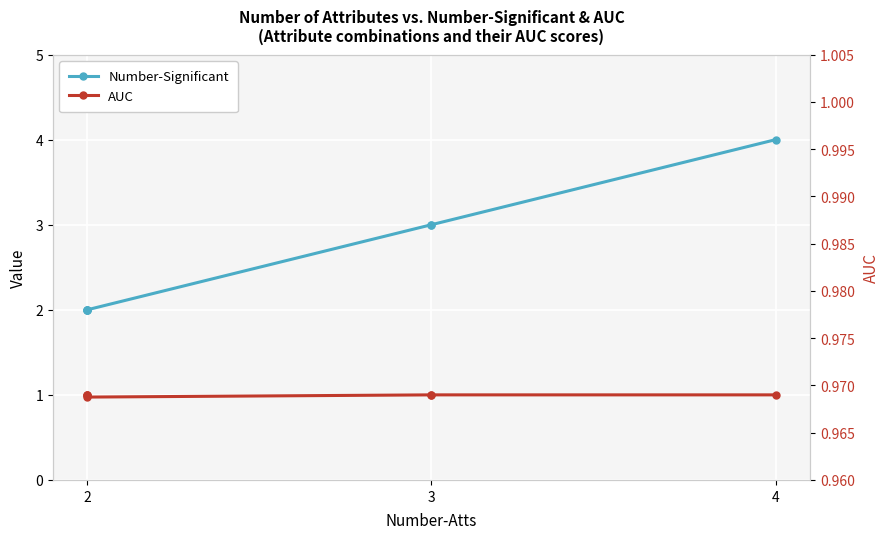

What is the total value across all series at 2?

4.0